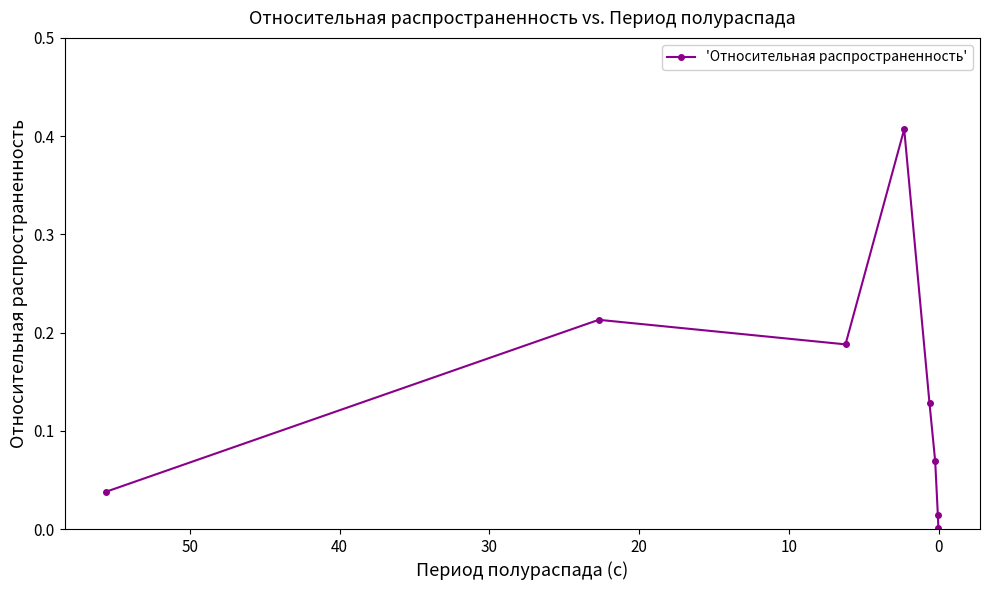

How many points are higher than both their immediate neighbors (excluding endpoints)?

2